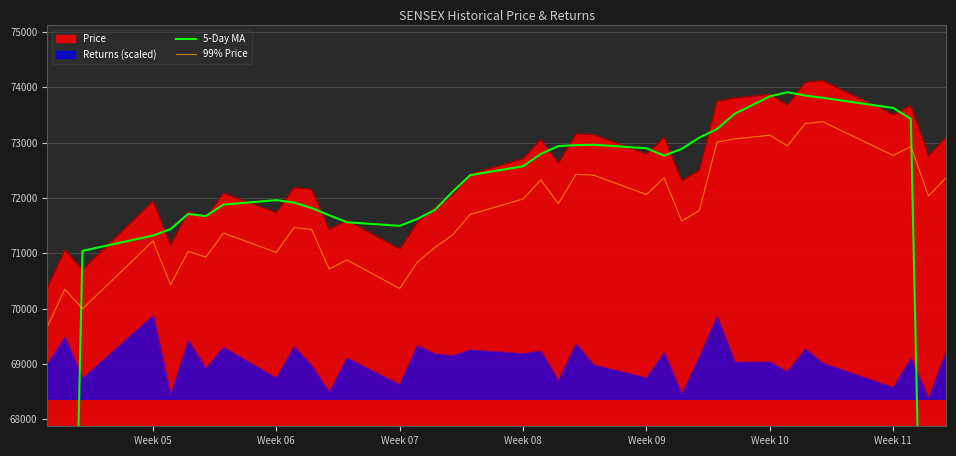

True or false: 99% Price and Price intersect in this chart.

False